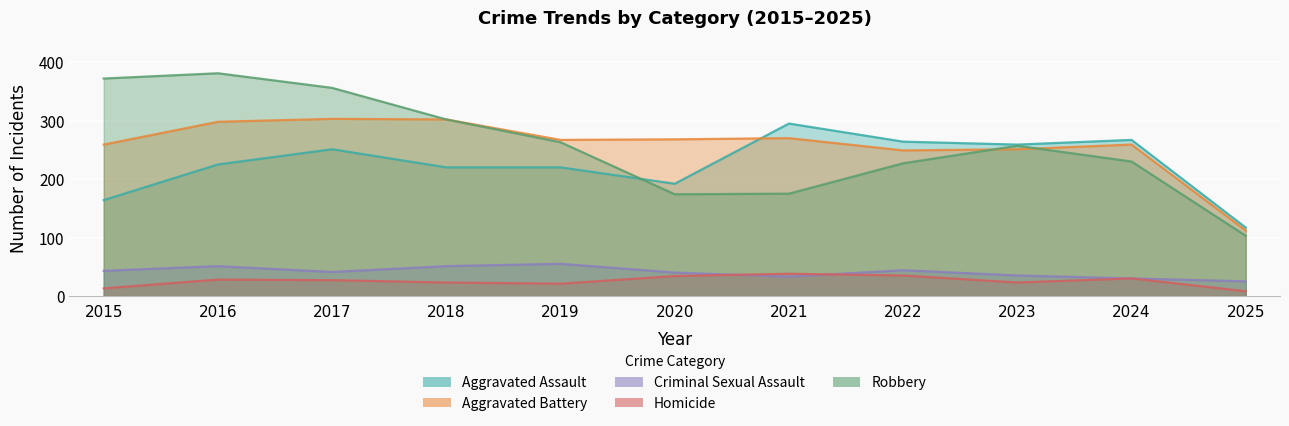

The value of Aggravated Assault at 2020 is 264. True or false?

False